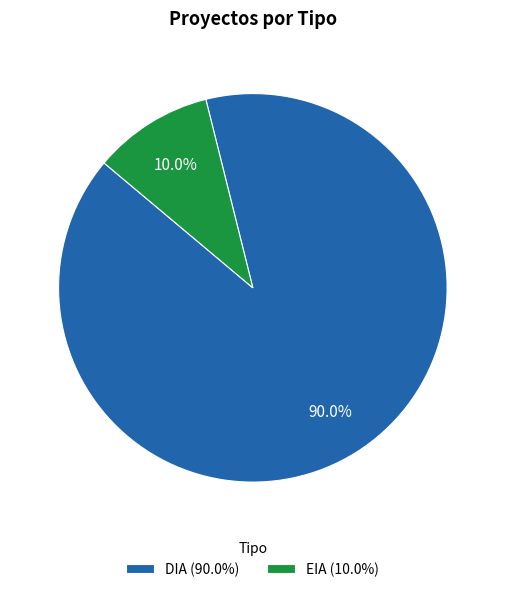

How many segments does this pie chart have?

2